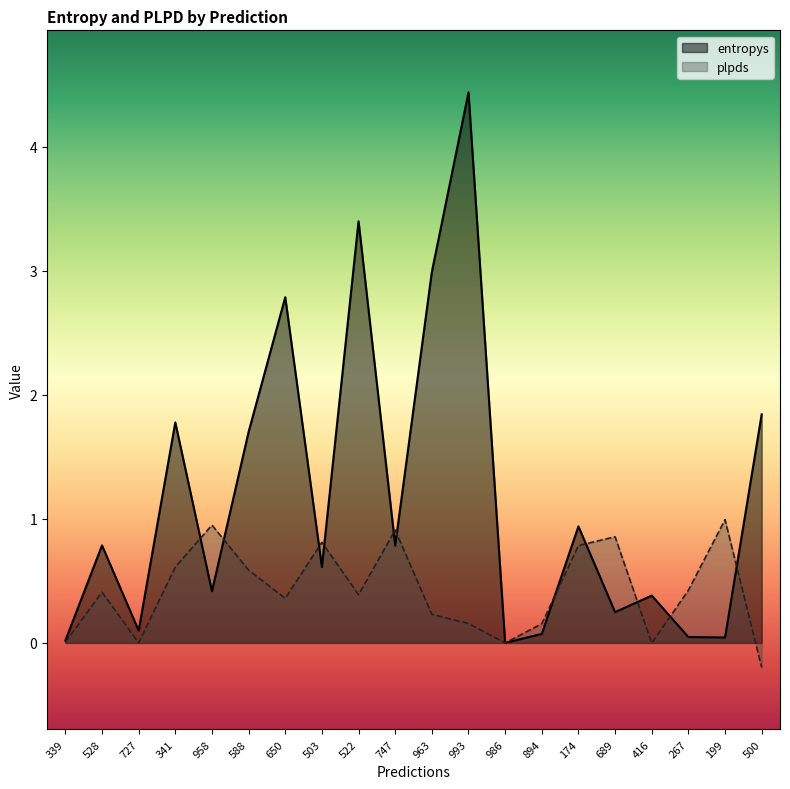

How many times do entropys and plpds cross each other?

12